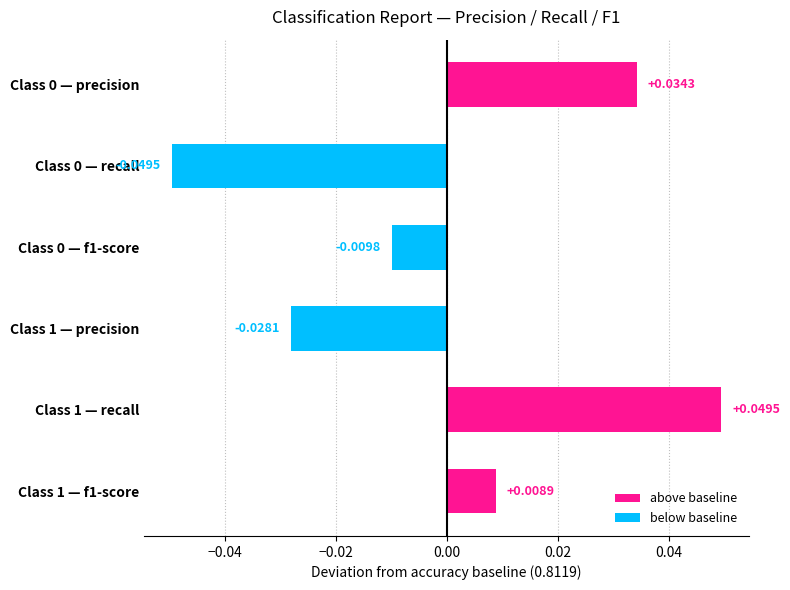

Which has a higher value, Class 1 — precision or Class 1 — recall?

Class 1 — recall